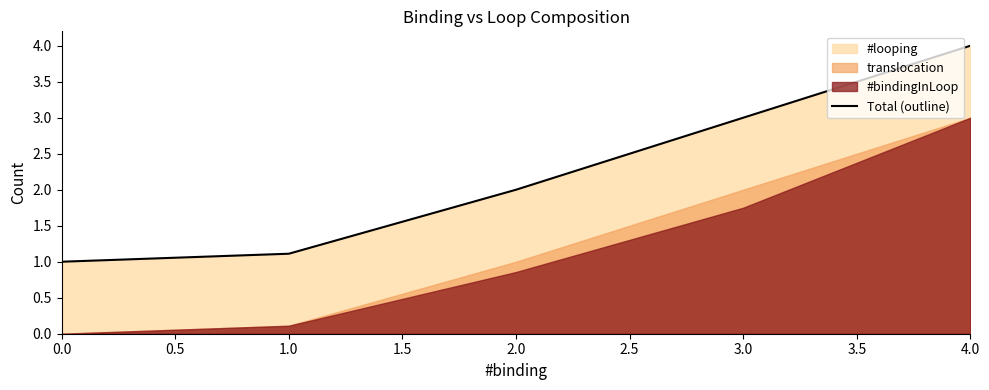

What is the value of the 1st point from the left?

1.0